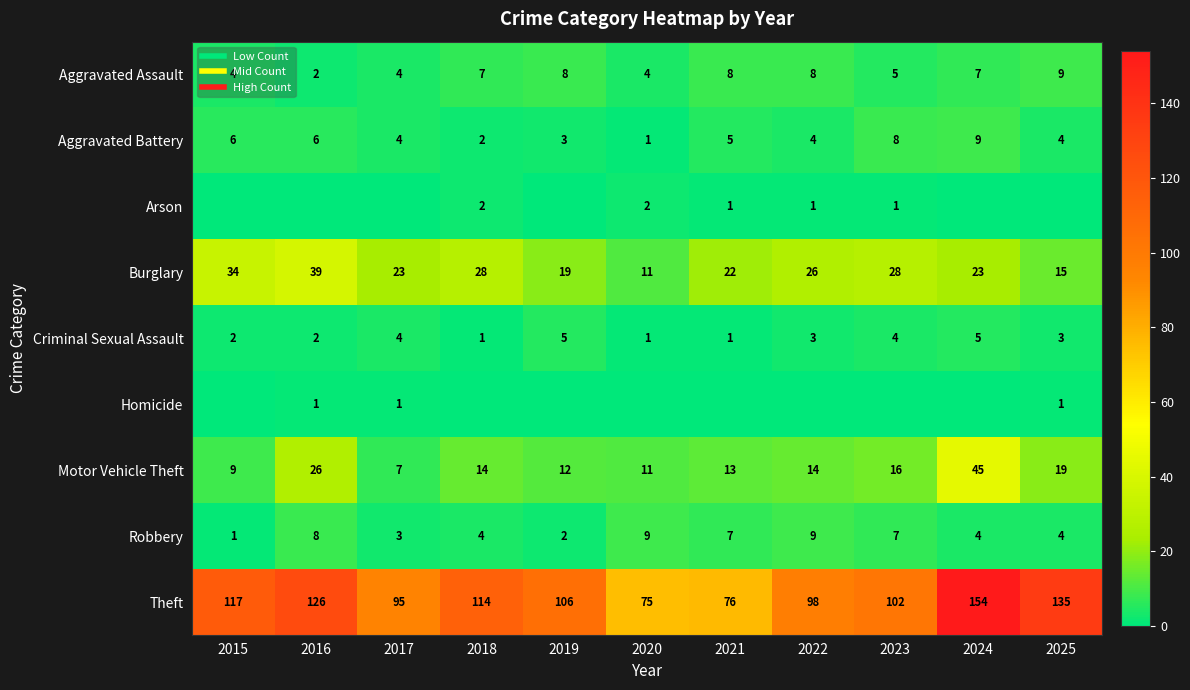

How many Aggravated Assault values are between 4 and 8?

9